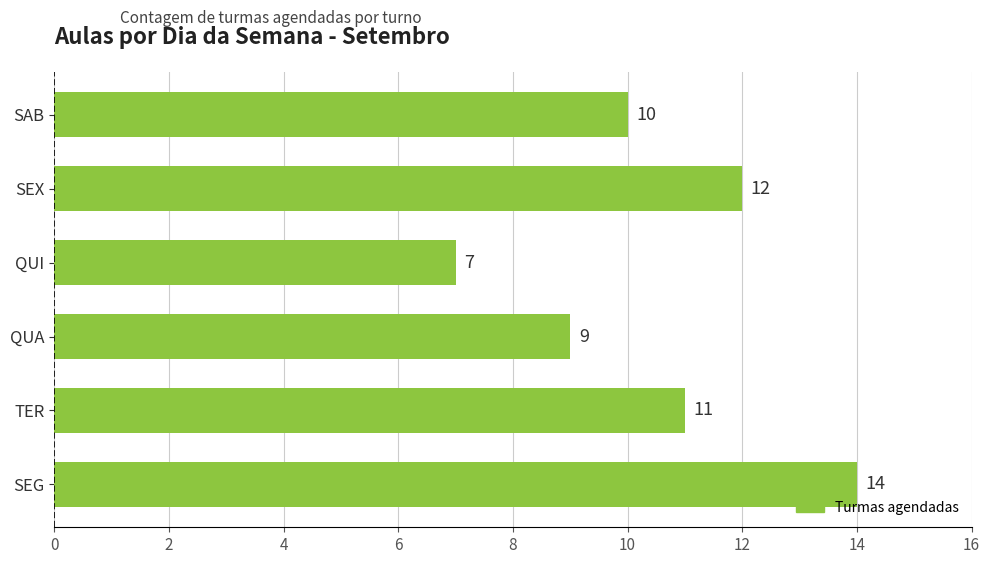

Reading bottom to top, transcribe all the data shown in this chart.

SEG=14	TER=11	QUA=9	QUI=7	SEX=12	SAB=10